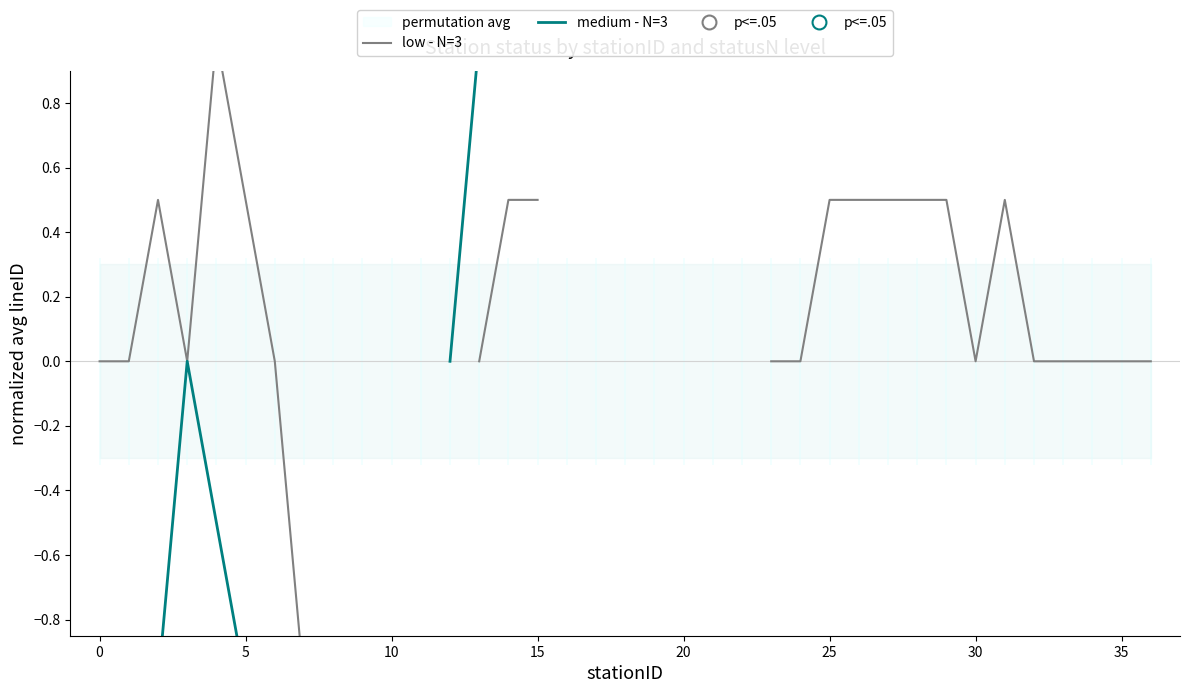

Rank the series by their average value, from lowest to highest.

low - N=3, medium - N=3